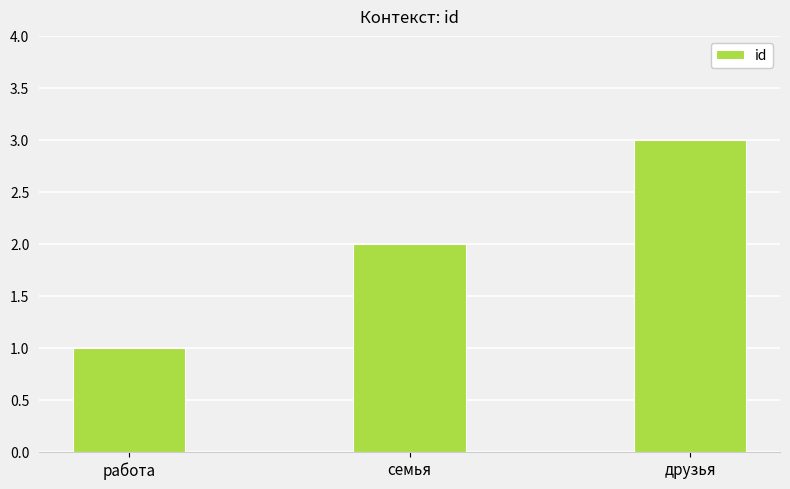

Which category has the highest value across all series?

друзья